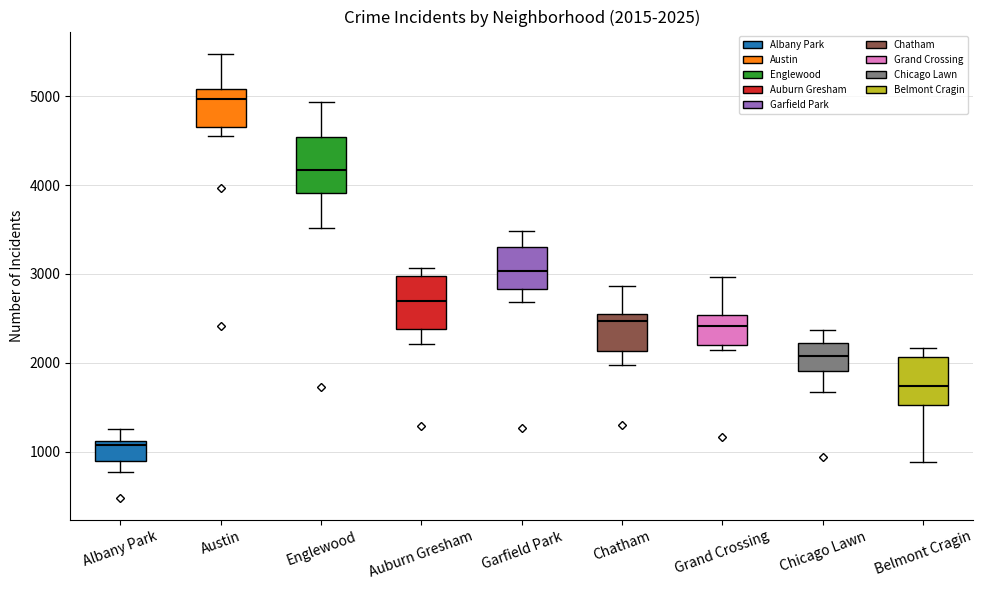

Which box has the lowest median line?

Albany Park